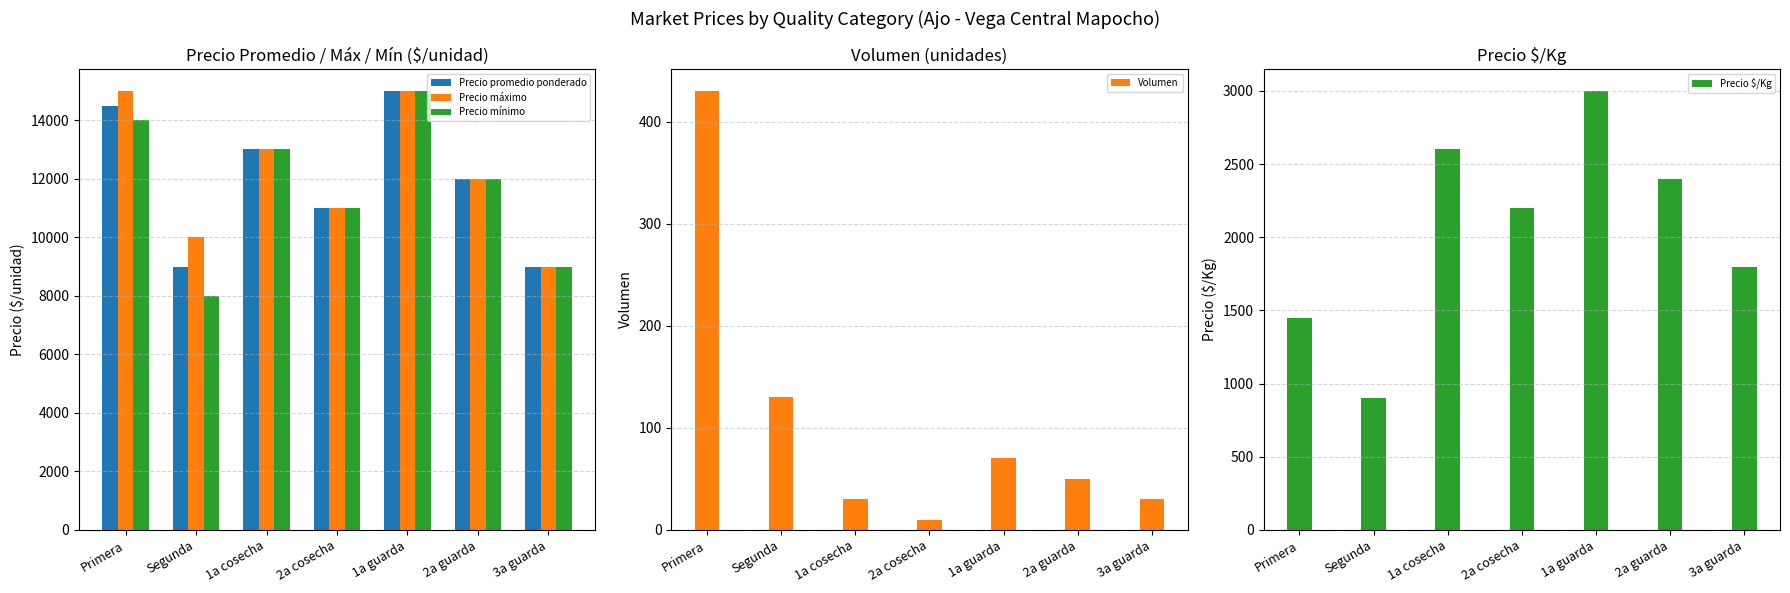

What is the difference between the maximum and second lowest values in the Precio máximo series?

5000